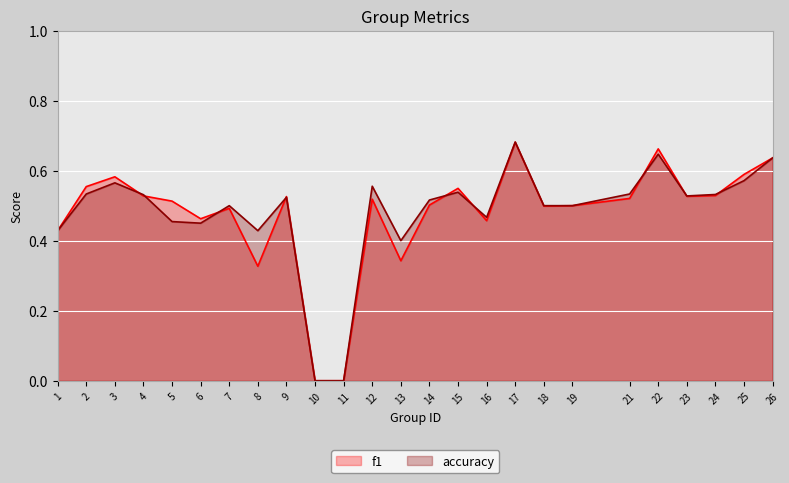

What value does the accuracy series have at 19?

0.5